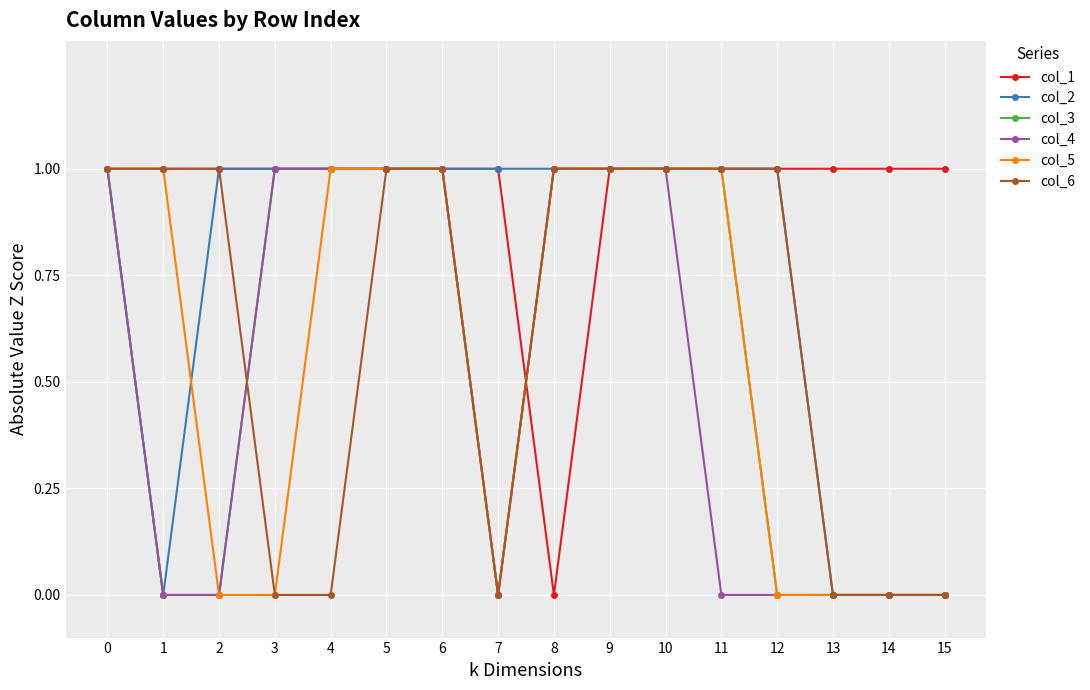

What is the maximum value for col_4?

1